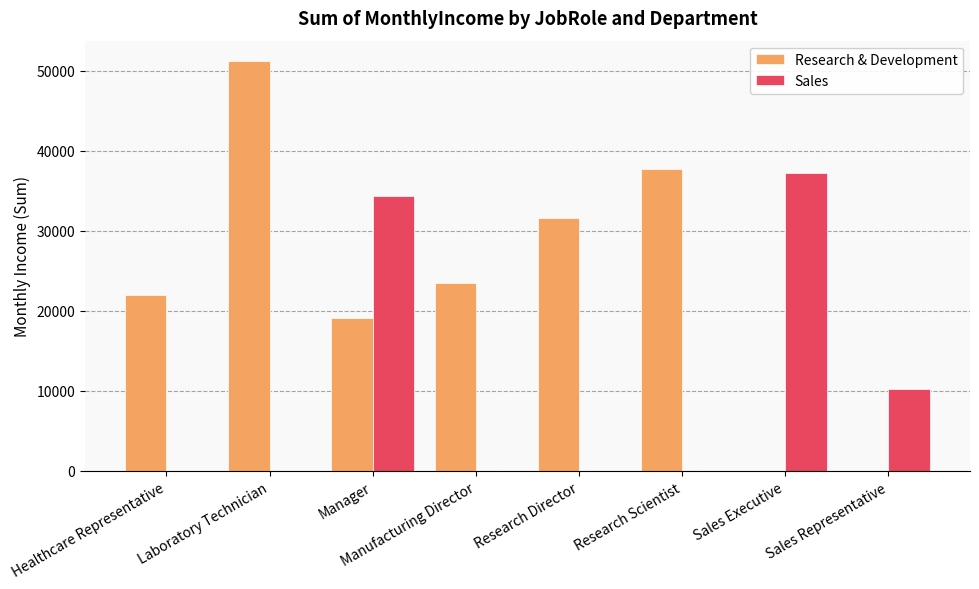

How many groups of bars are there?

8